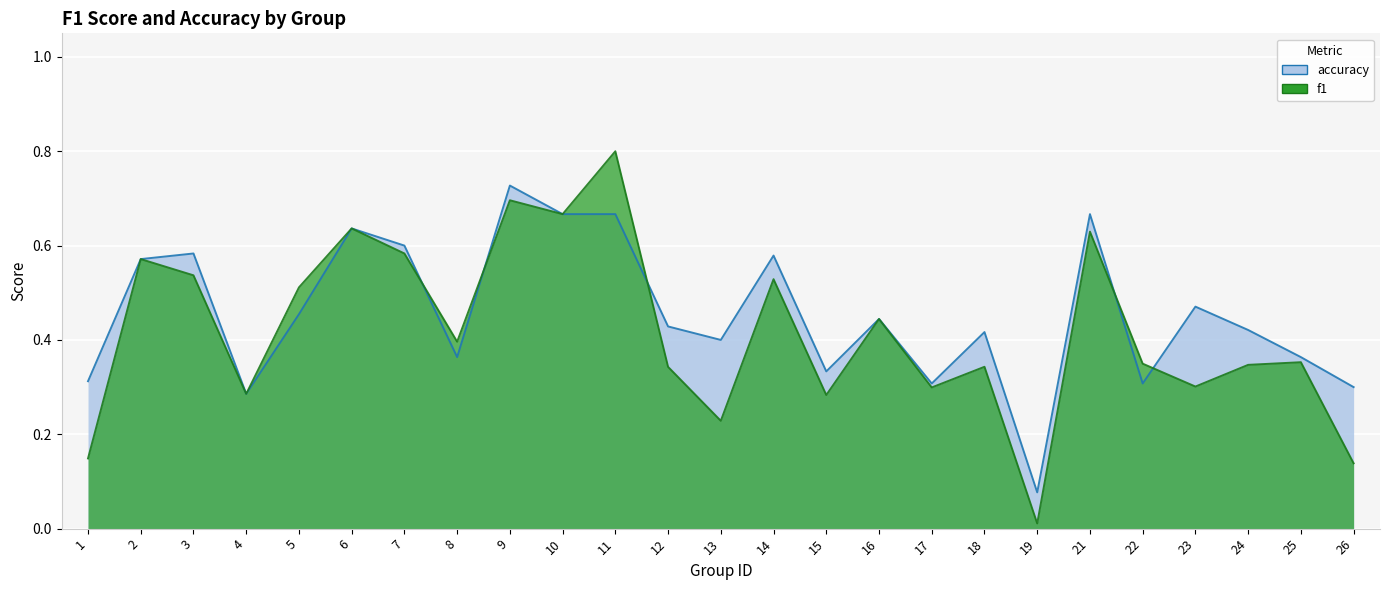

What value does the f1 series have at 4?

0.3